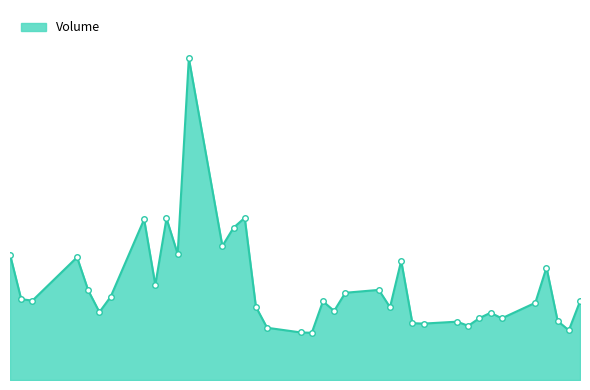

Does the chart have visible grid lines?

No